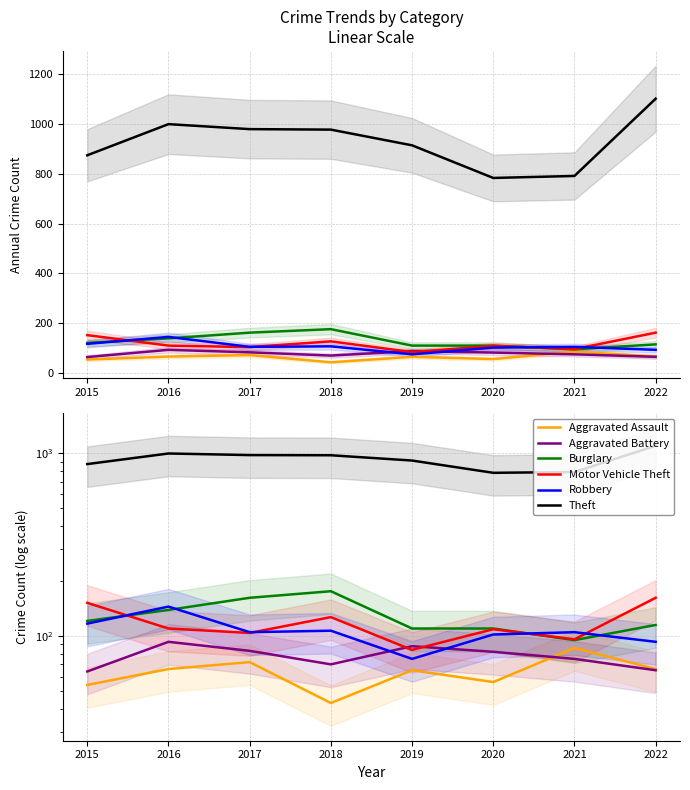

Rank the series at 2017 from lowest to highest value.

Aggravated Assault, Aggravated Battery, Motor Vehicle Theft, Robbery, Burglary, Theft